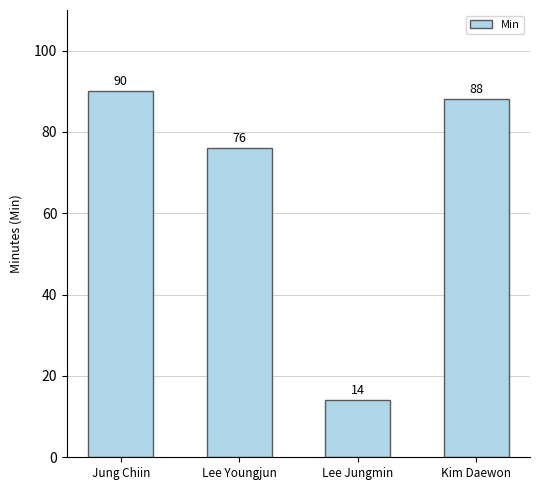

Does the chart contain any negative values?

No